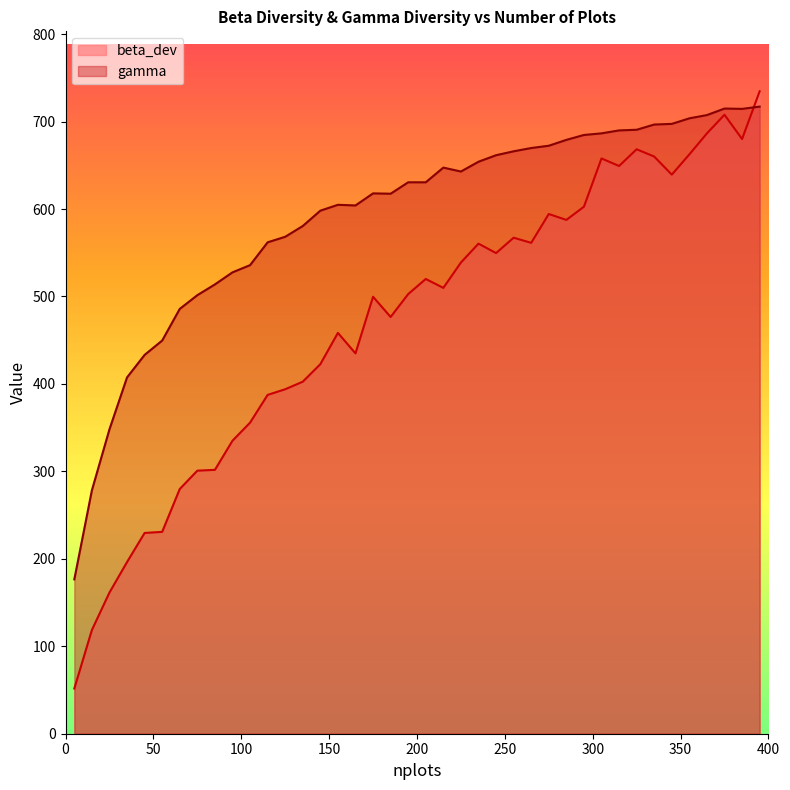

True or false: gamma and beta_dev intersect in this chart.

True